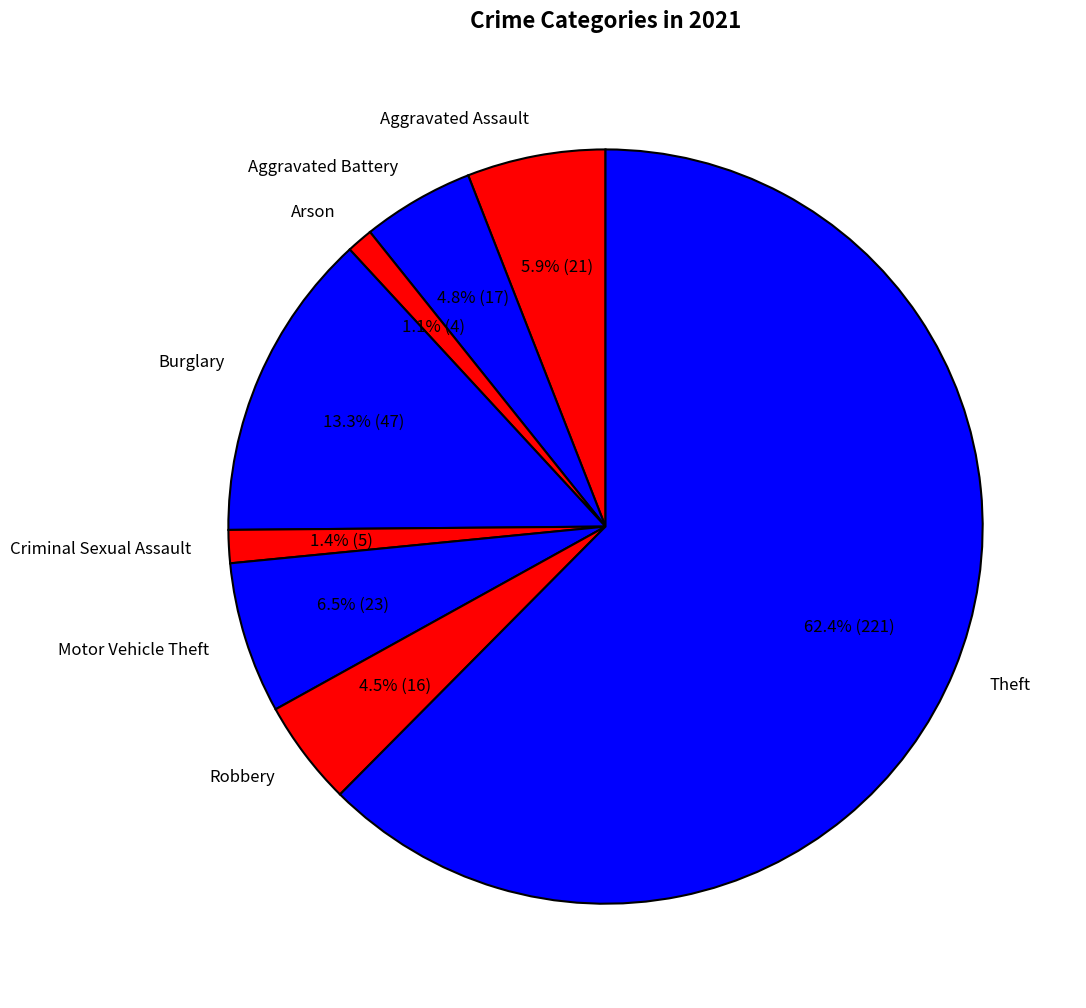

How many segments does this pie chart have?

8